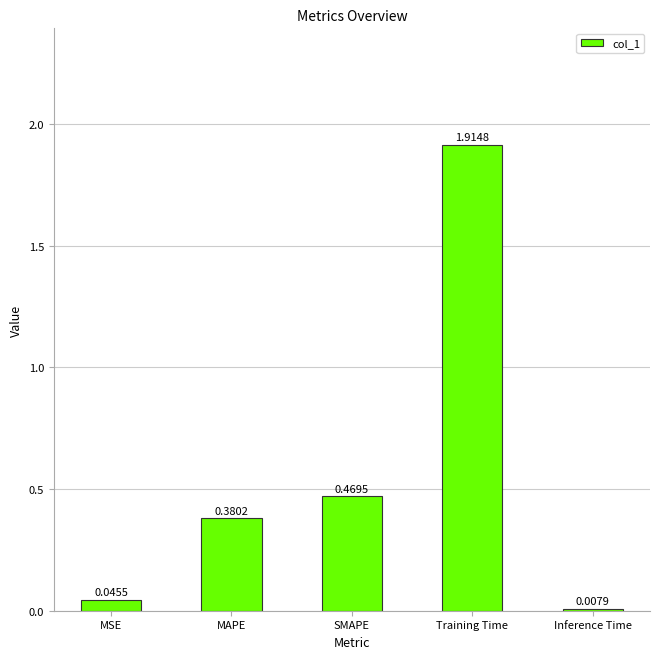

Are the bars horizontal?

No